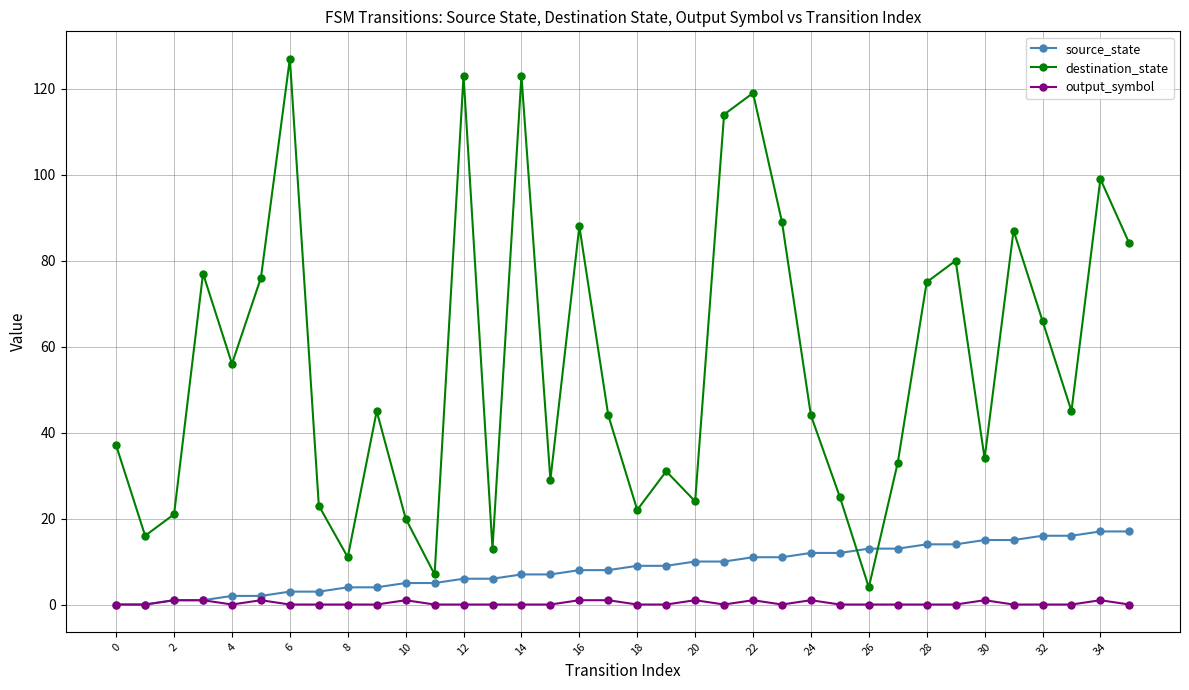

Which series has the largest range (max minus min)?

destination_state